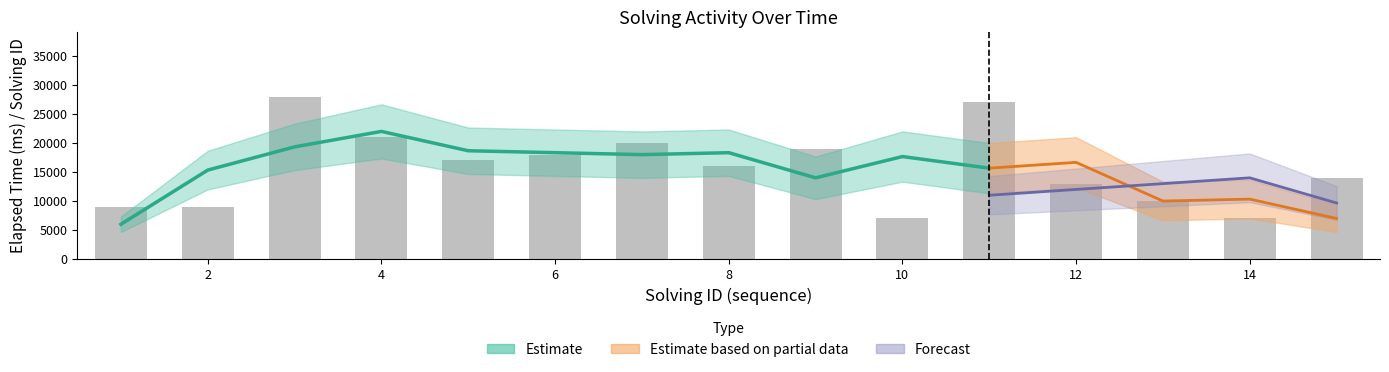

What is the change in value from 5 to 15?

-3000